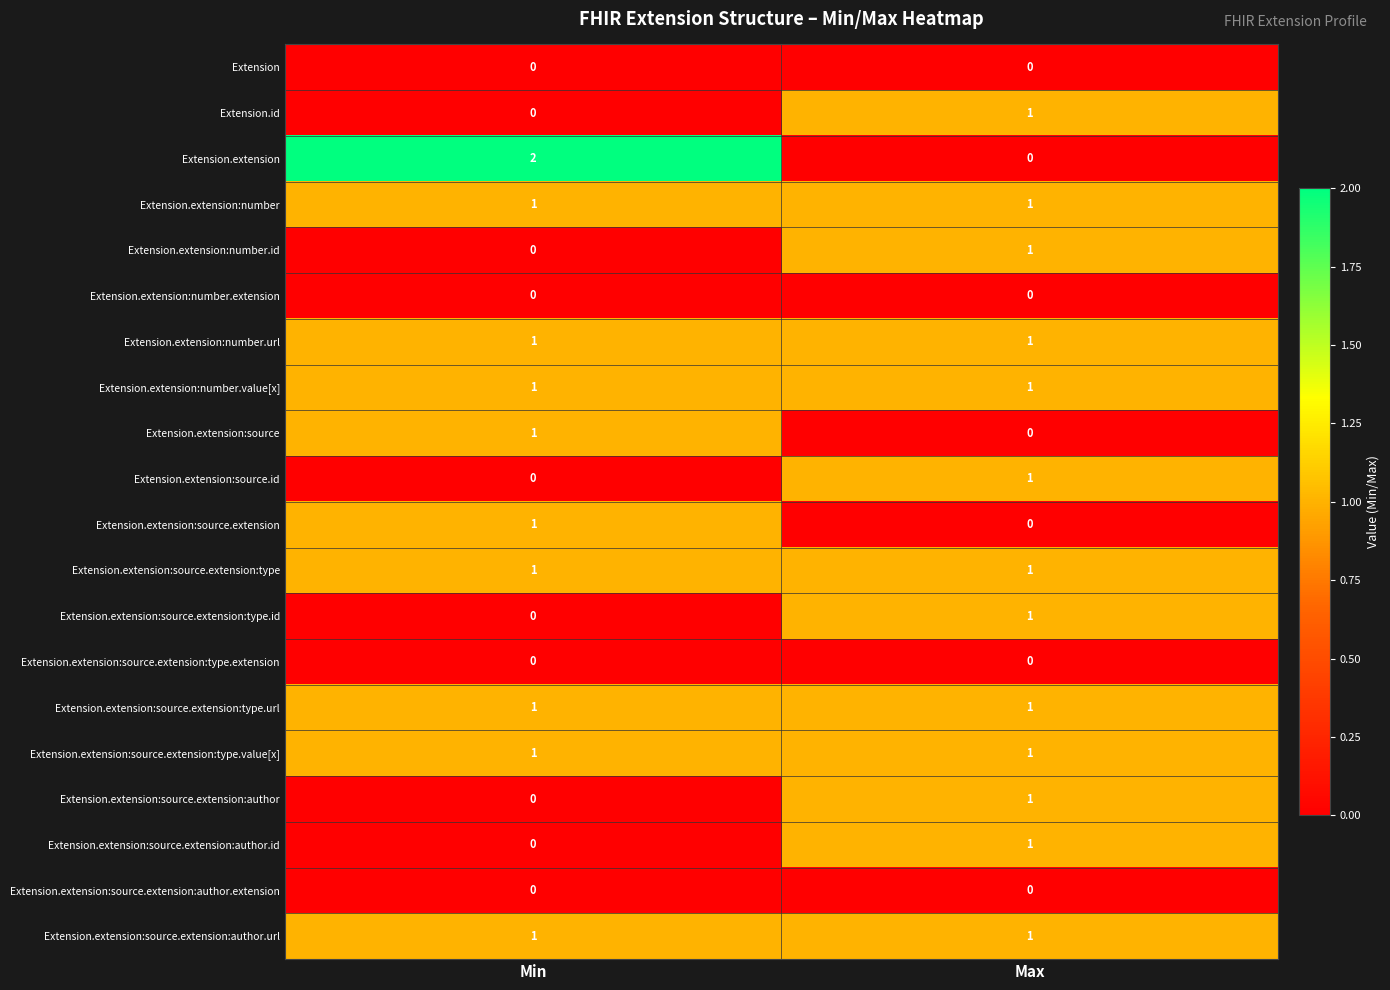

Which label corresponds to the largest value in the chart?

Min